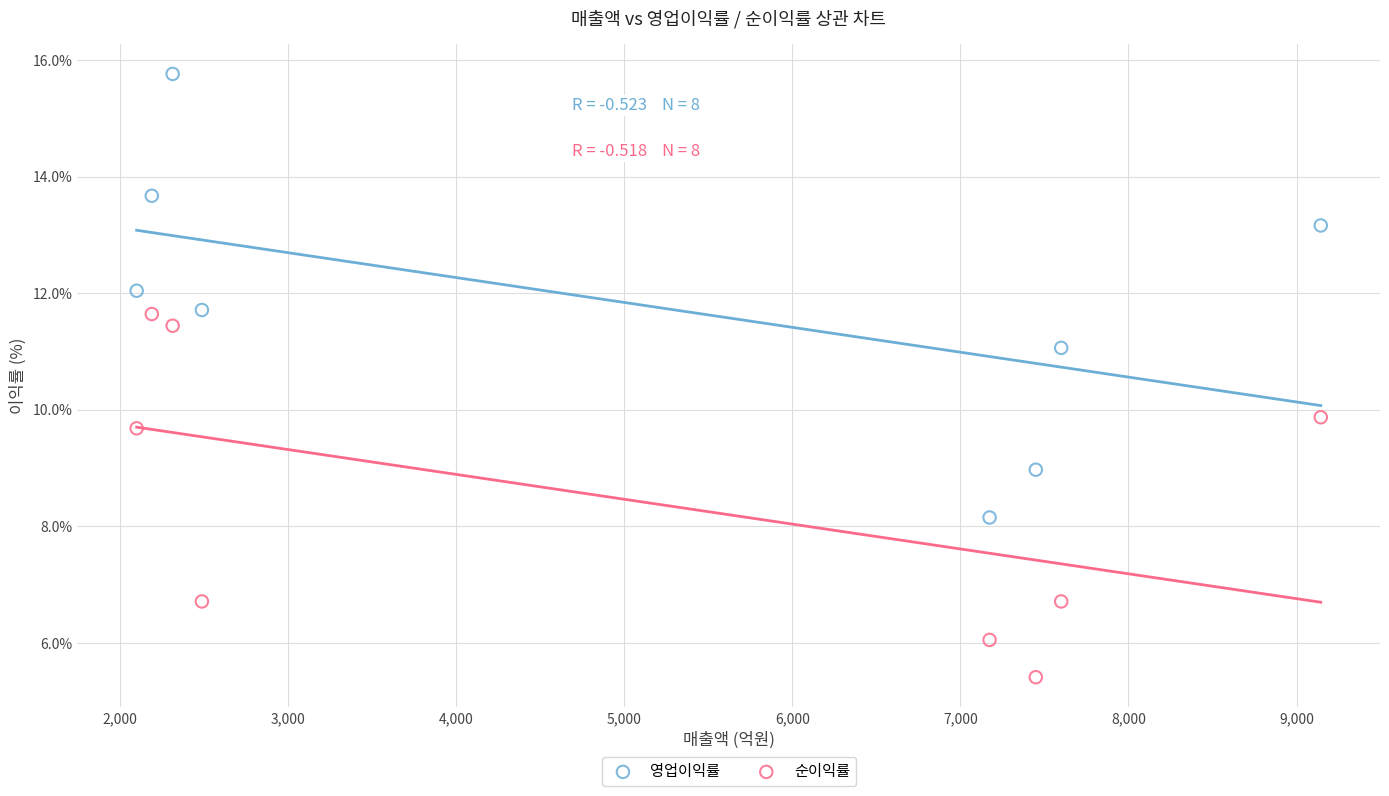

Across all series, what Y value is closest to 10?

9.9